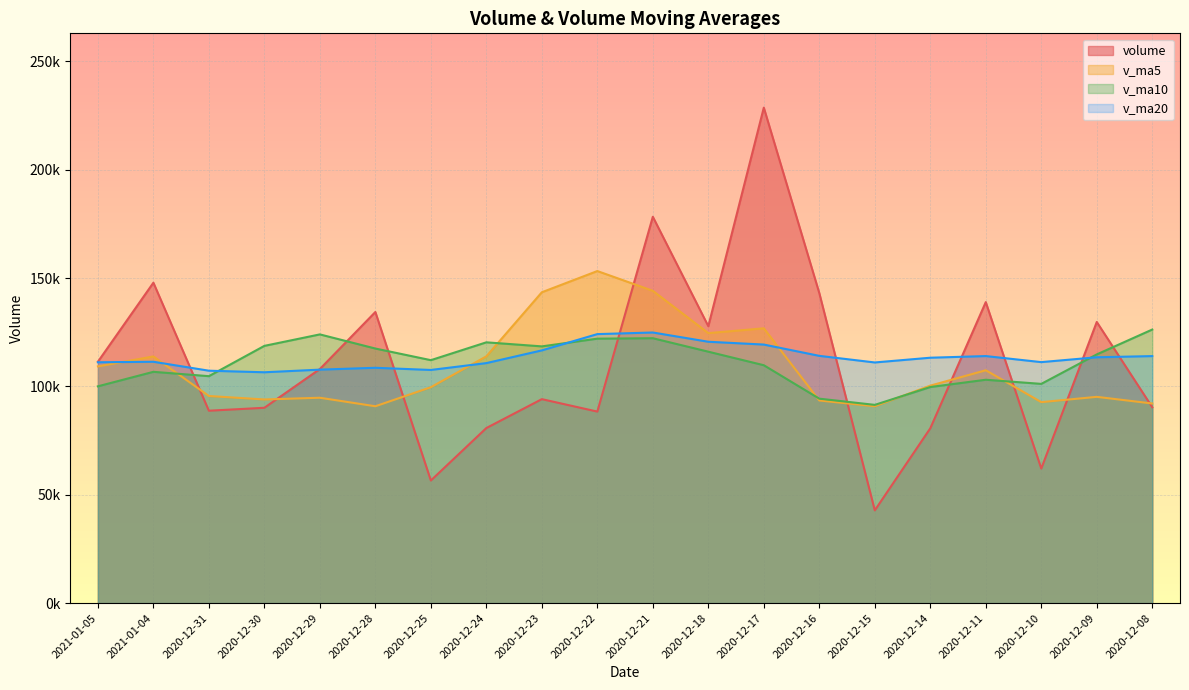

How many values in the v_ma20 series are below 113251?

10